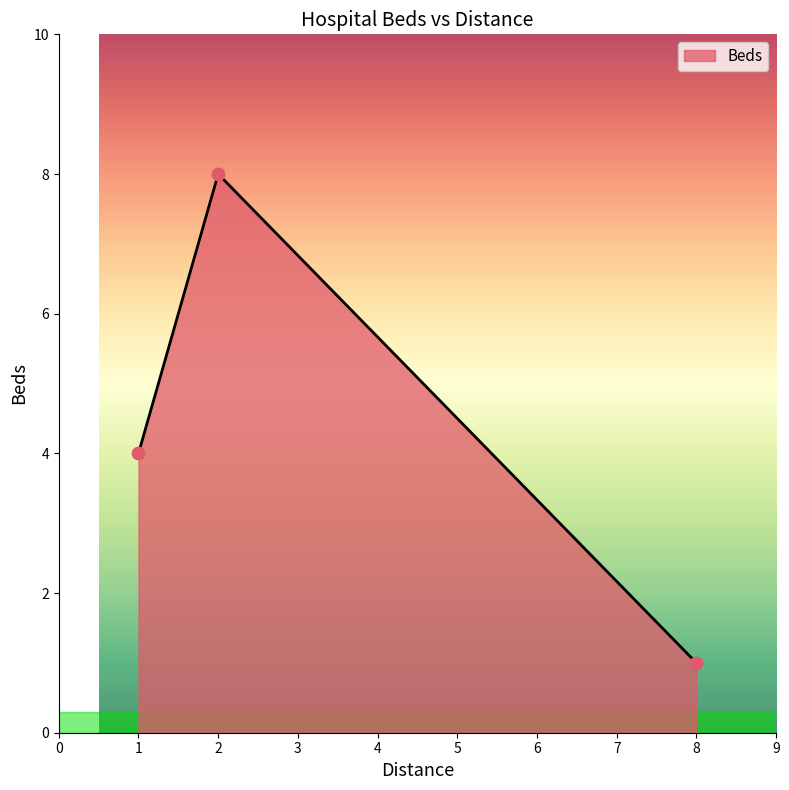

Between 1 and 2, which is larger?

2